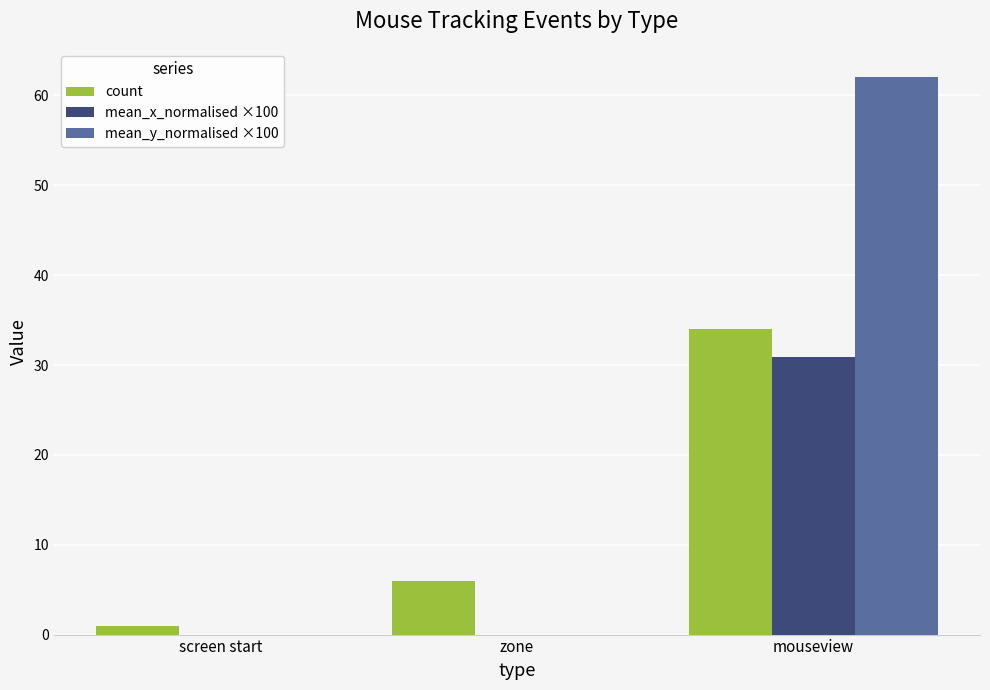

Is it true that count equals 34.0 at mouseview?

True